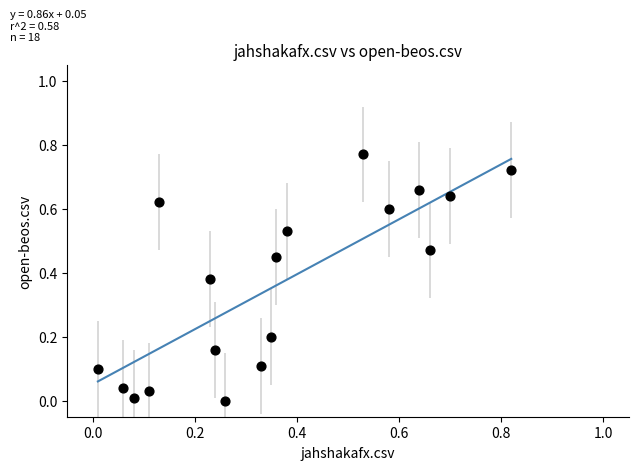

How many points are shown in the scatter plot?

18